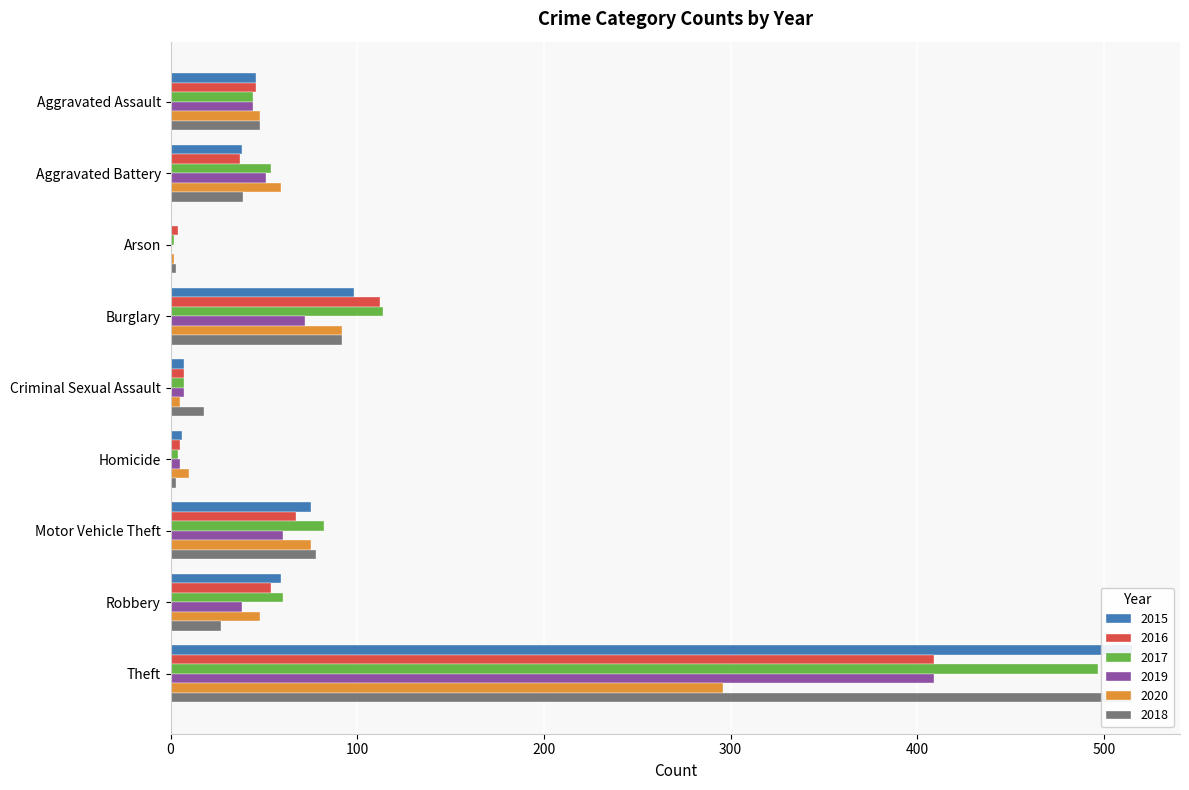

Which category has the lowest value in the 2017 series?

Arson